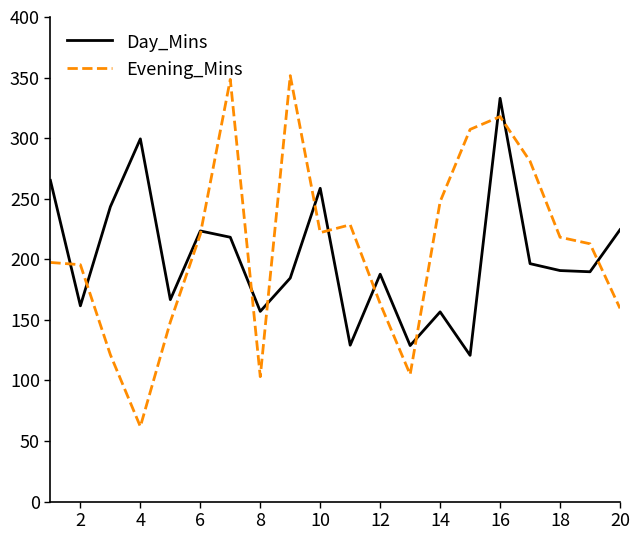

What is the highest value of the Day_Mins series?

332.9